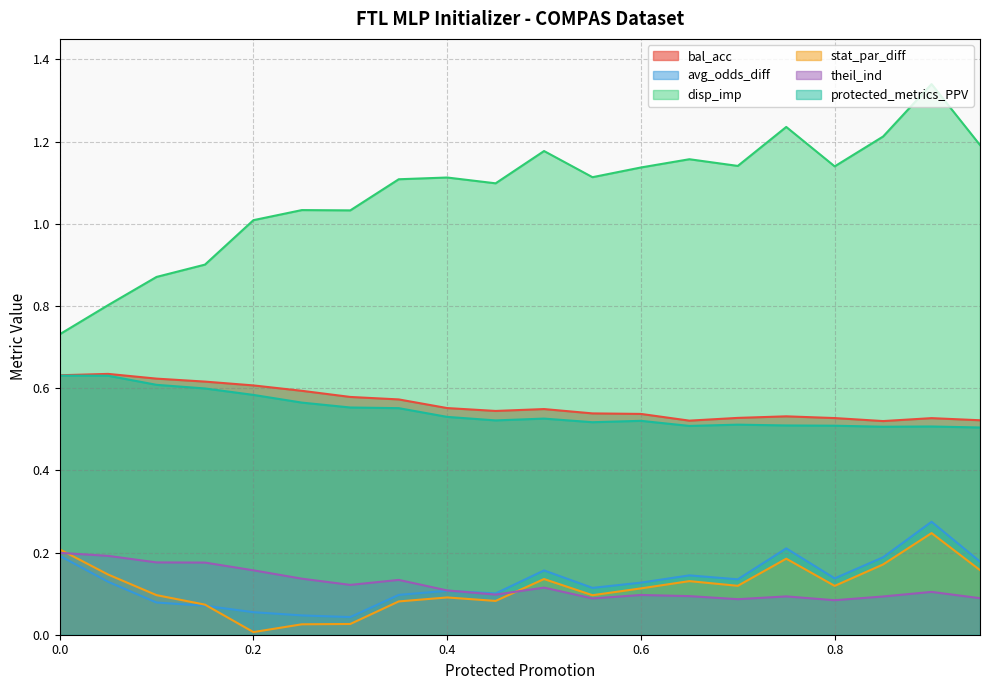

Which series has the largest range (max minus min)?

disp_imp